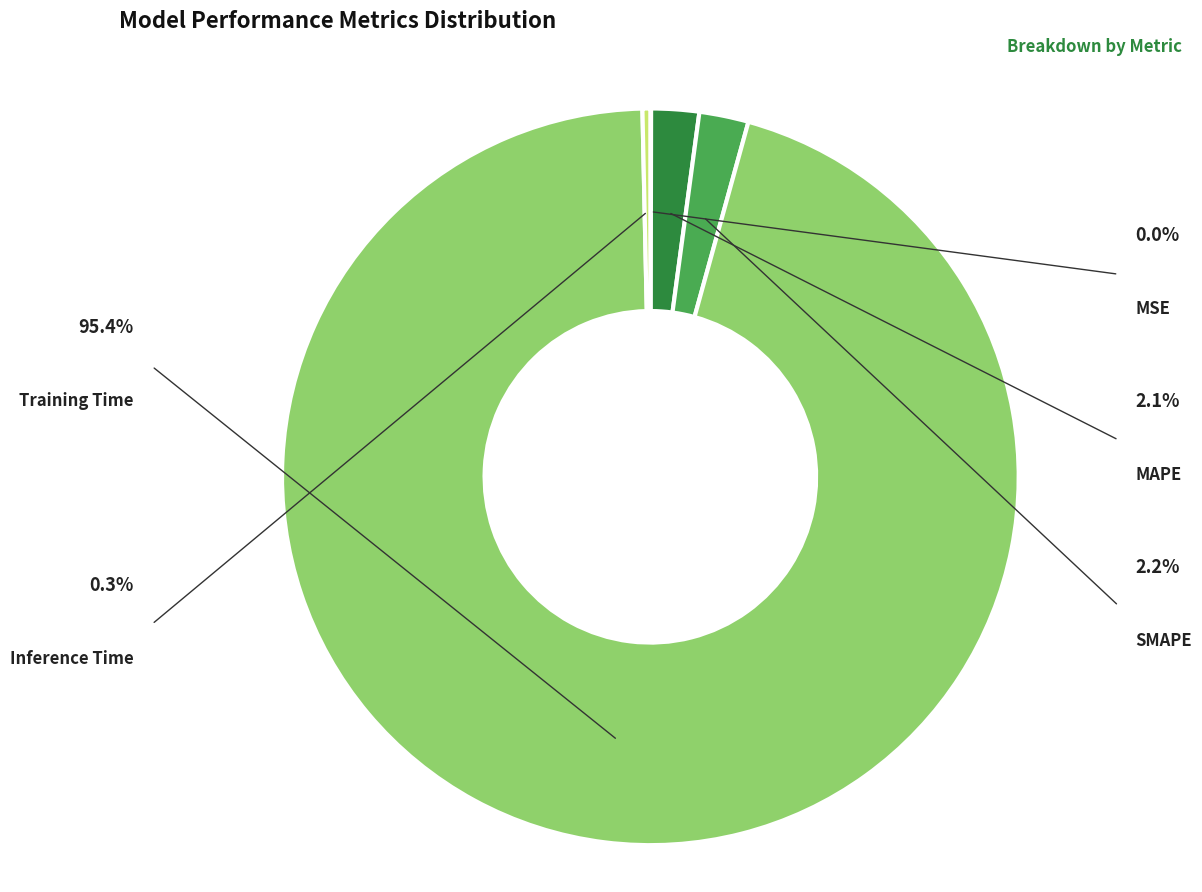

The SMAPE slice represents 1% of the pie. True or false?

False